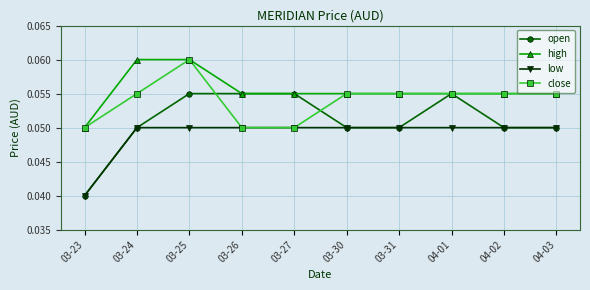

What is the label of the 1st point from the right?

04-03